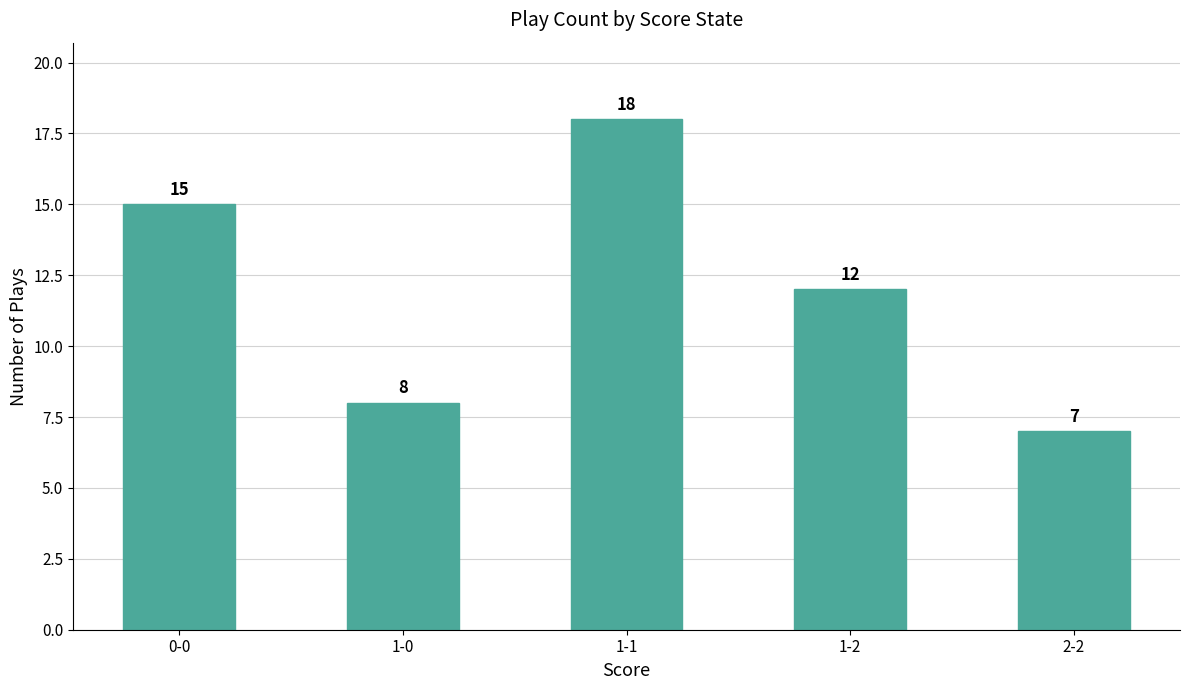

At which label does the data first exceed 12?

0-0